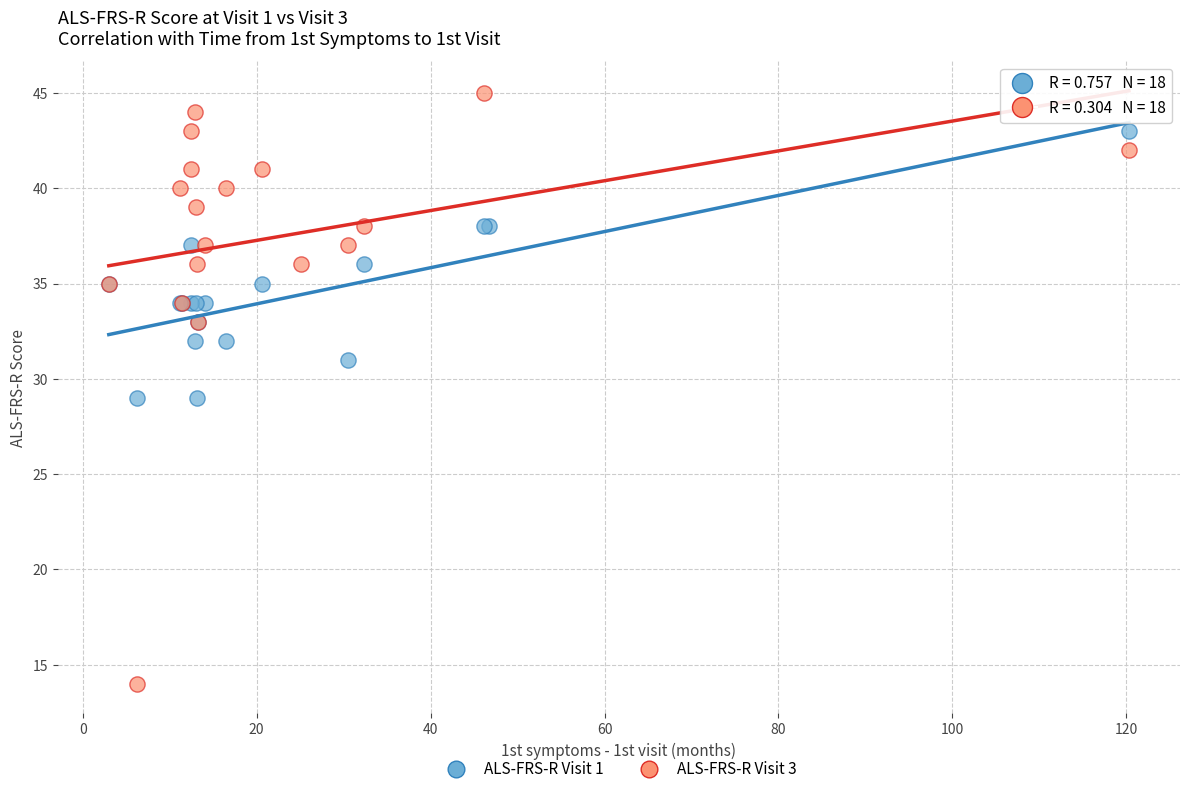

What are all the series names shown in the legend?

ALS-FRS-R Visit 1, ALS-FRS-R Visit 3